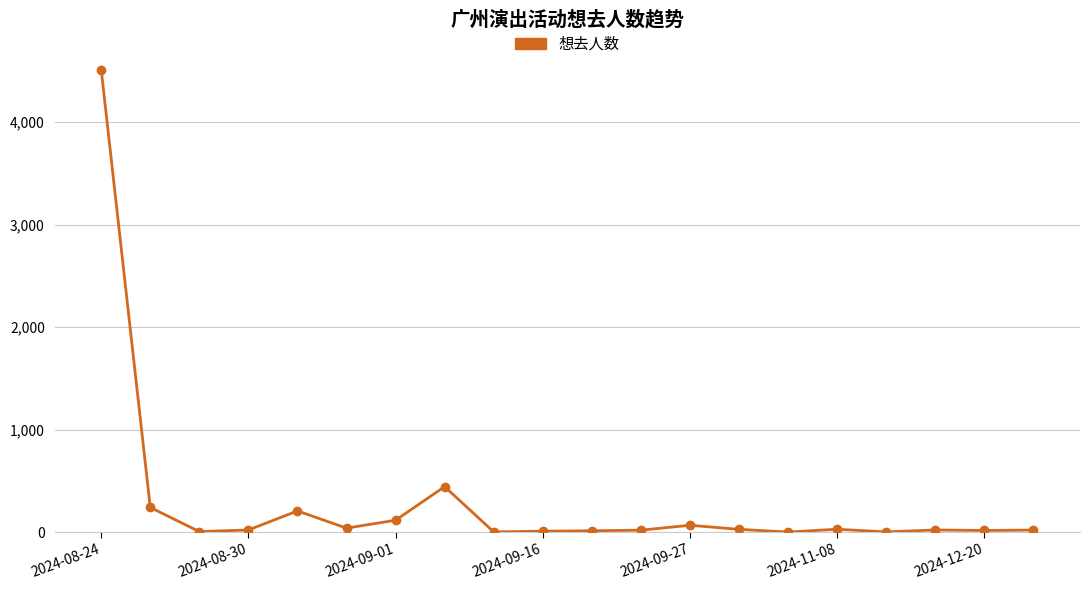

True or false: there are more than 1 points higher than both neighbors.

True